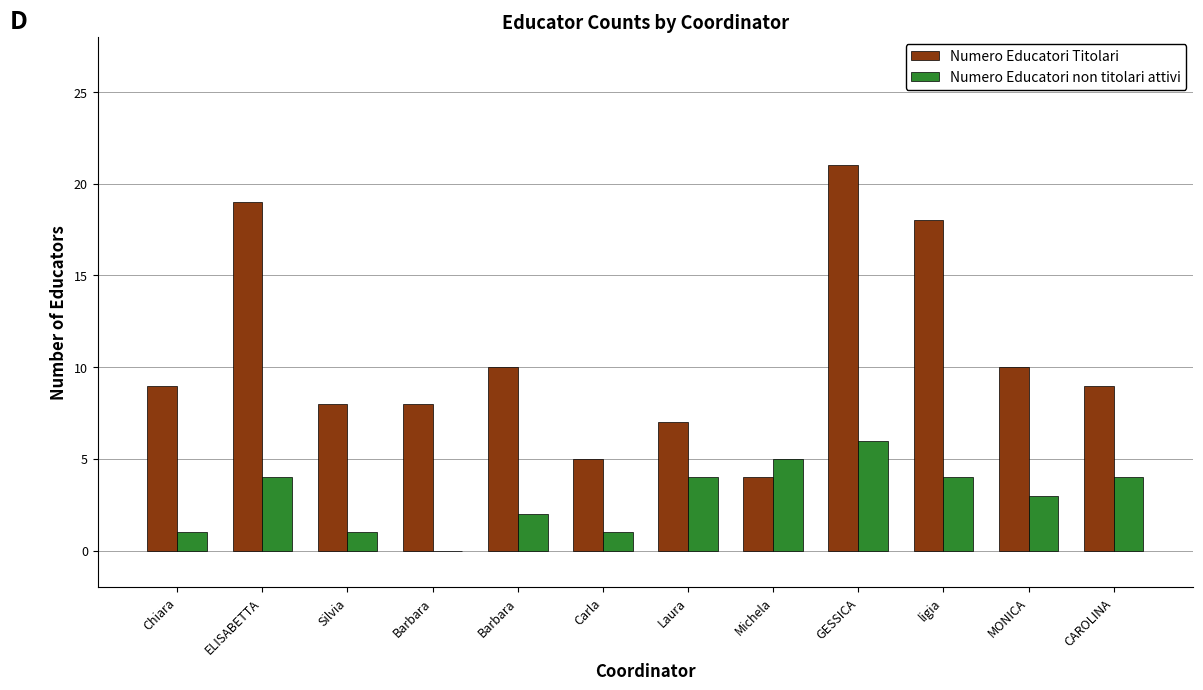

Where is Numero Educatori Titolari nearest to the value 12?

Barbara